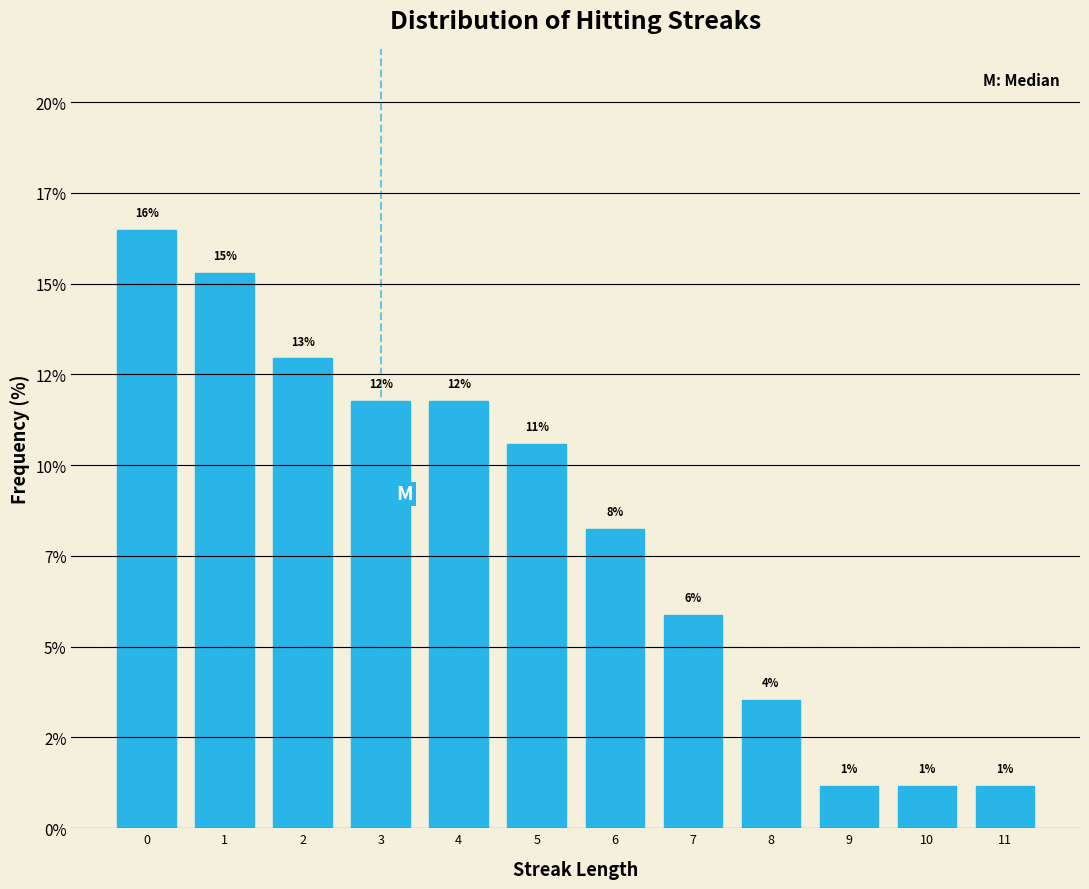

Are the bars horizontal?

No